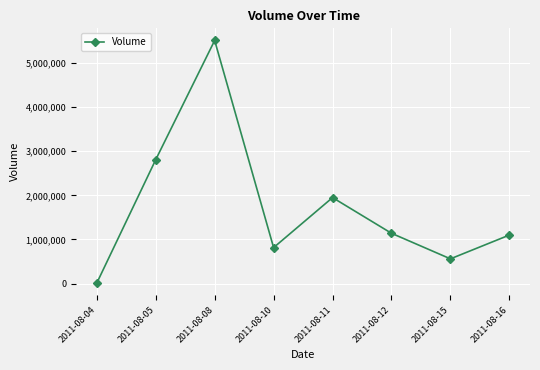

What is the value of the 8th point from the left?

1100000